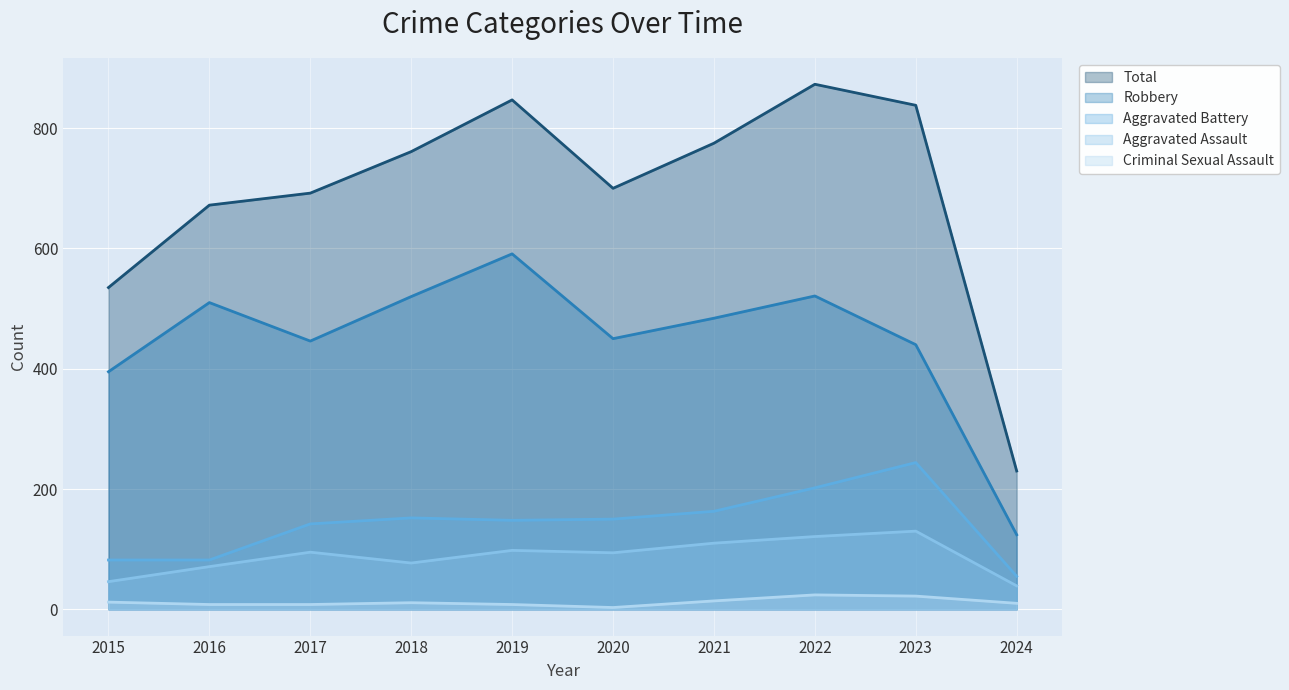

At which category is the sum across all series the highest?

2022